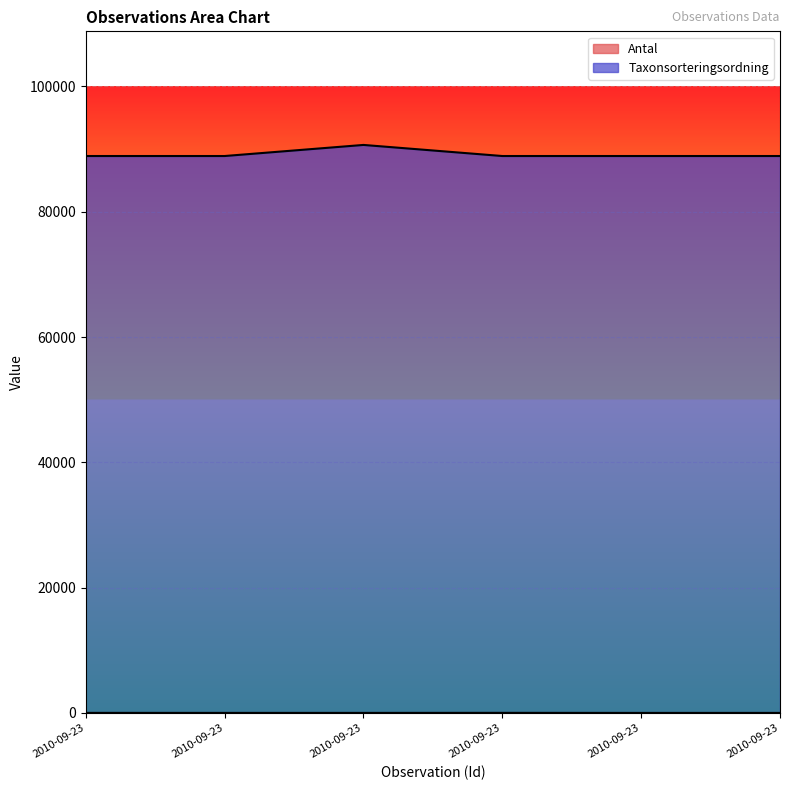

Which series has the largest range (max minus min)?

Taxonsorteringsordning